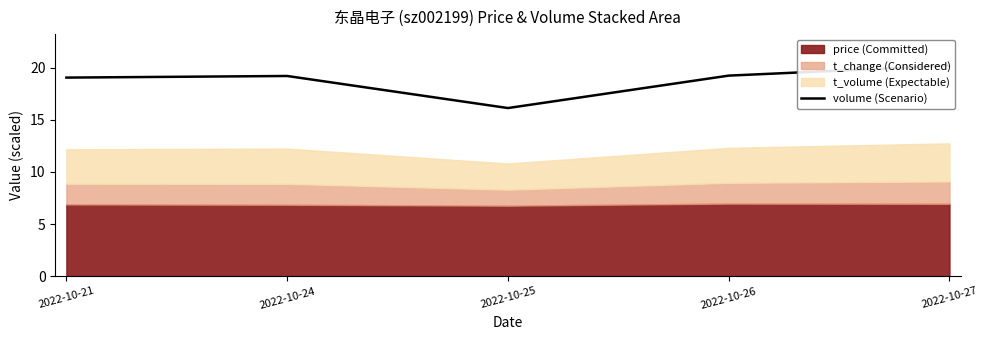

What is the average value?

18.7